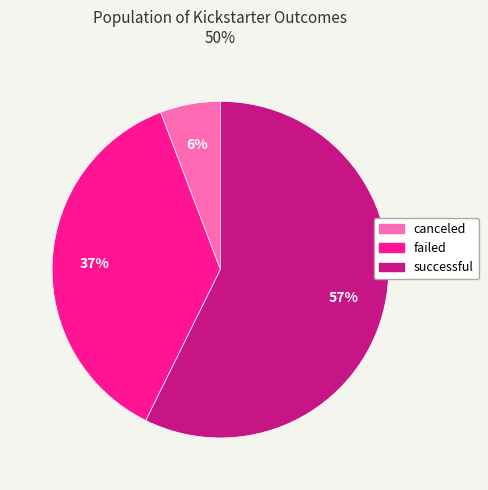

Does any single category account for the majority?

Yes